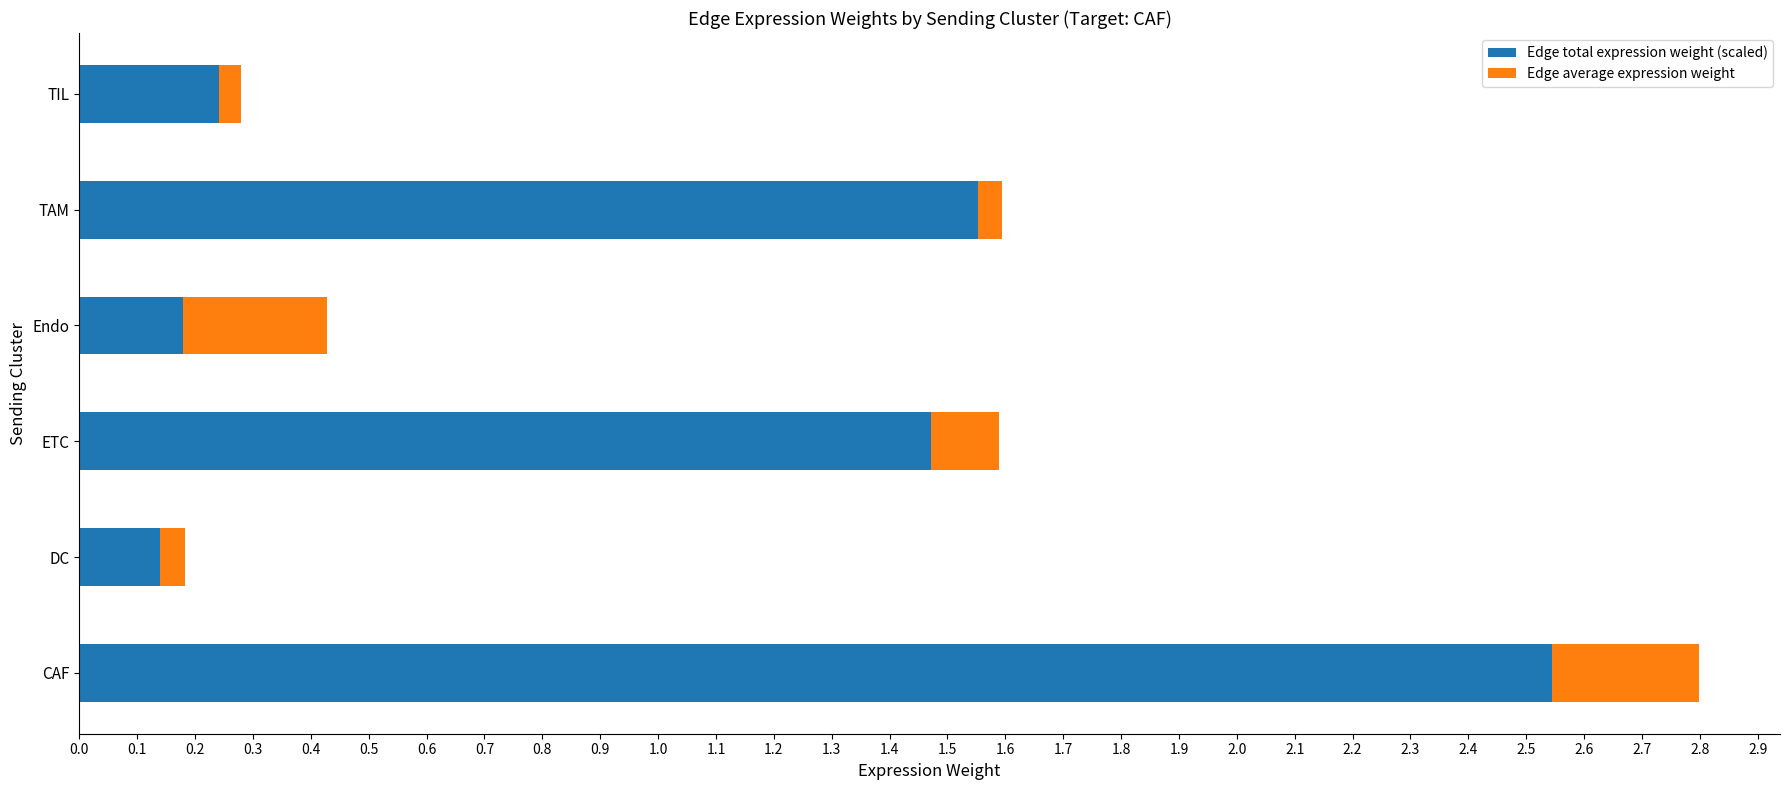

Where is Edge total expression weight (scaled) nearest to the value 1?

ETC